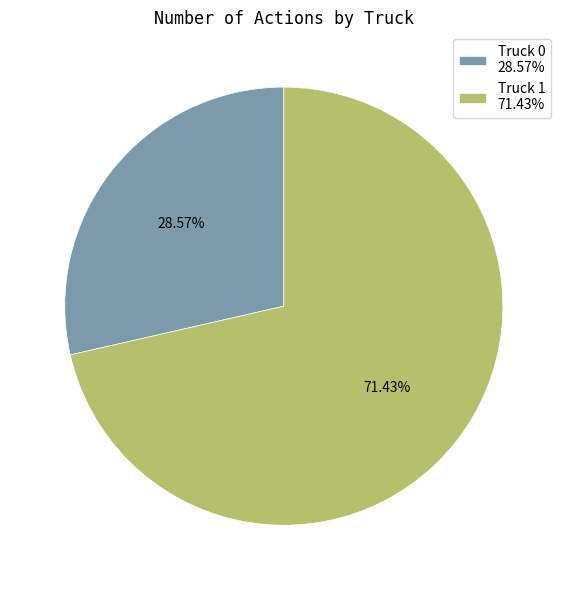

True or false: Truck 0 accounts for 22% of the total.

False